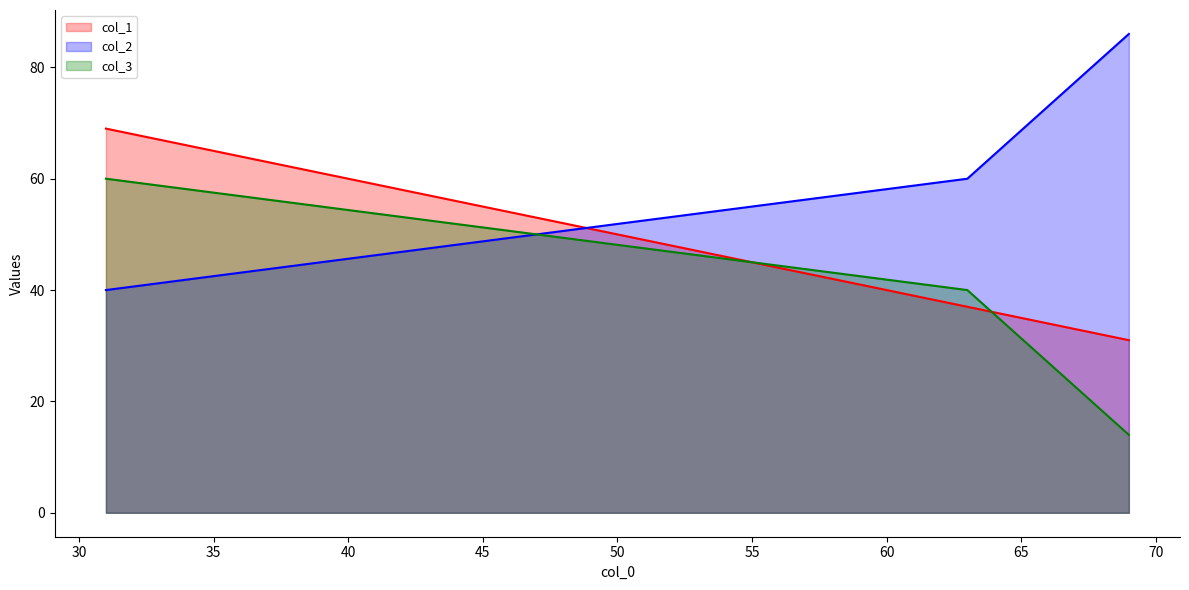

What is the value of the col_3_line point at the 1st from the left?

60